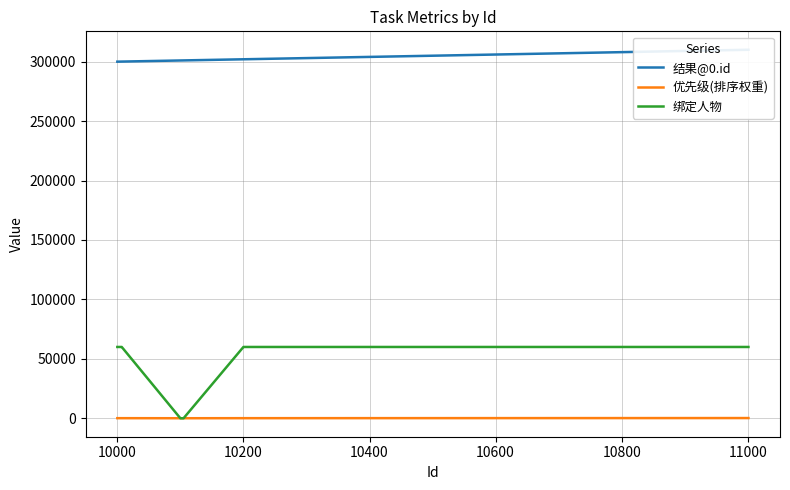

Reading left to right, what are all the values shown in this chart?

结果@0.id: 300000	300010	300020	300030	300040	300050	300060	300070	301000	301010	301020	301030	301040	301050	302000	302010	302020	302030	310000	310010
优先级(排序权重): 100	100	100	100	100	100	100	100	50	50	50	50	50	50	100	100	100	100	200	200
绑定人物: 60000	60000	60000	60004	60003	60000	60000	60000	0	0	0	0	0	0	60001	60000	60001	60000	60000	60000